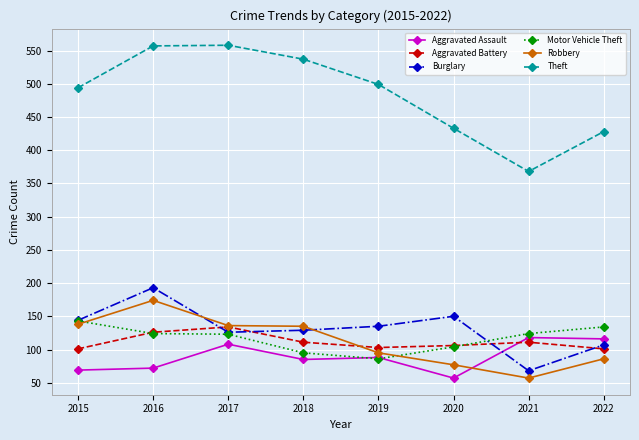

Which series has the largest range (max minus min)?

Theft